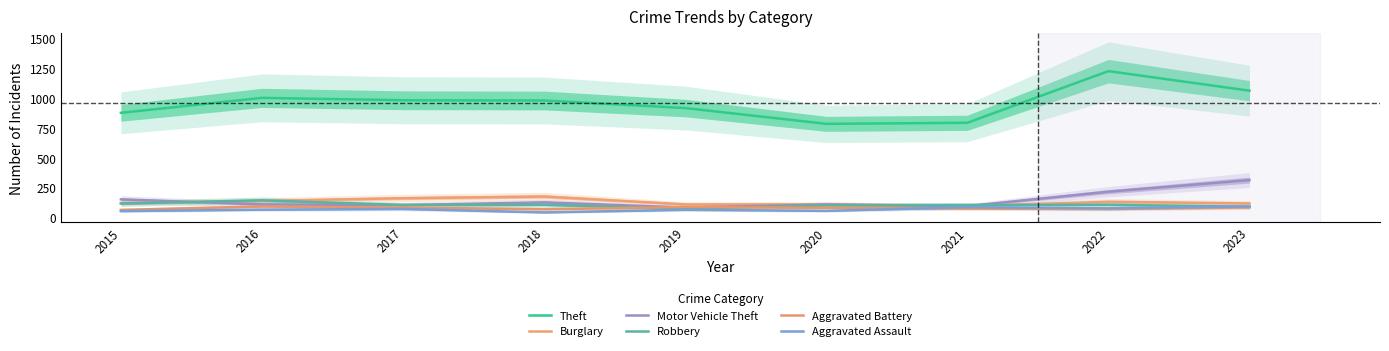

True or false: Motor Vehicle Theft and Burglary cross at least once.

True